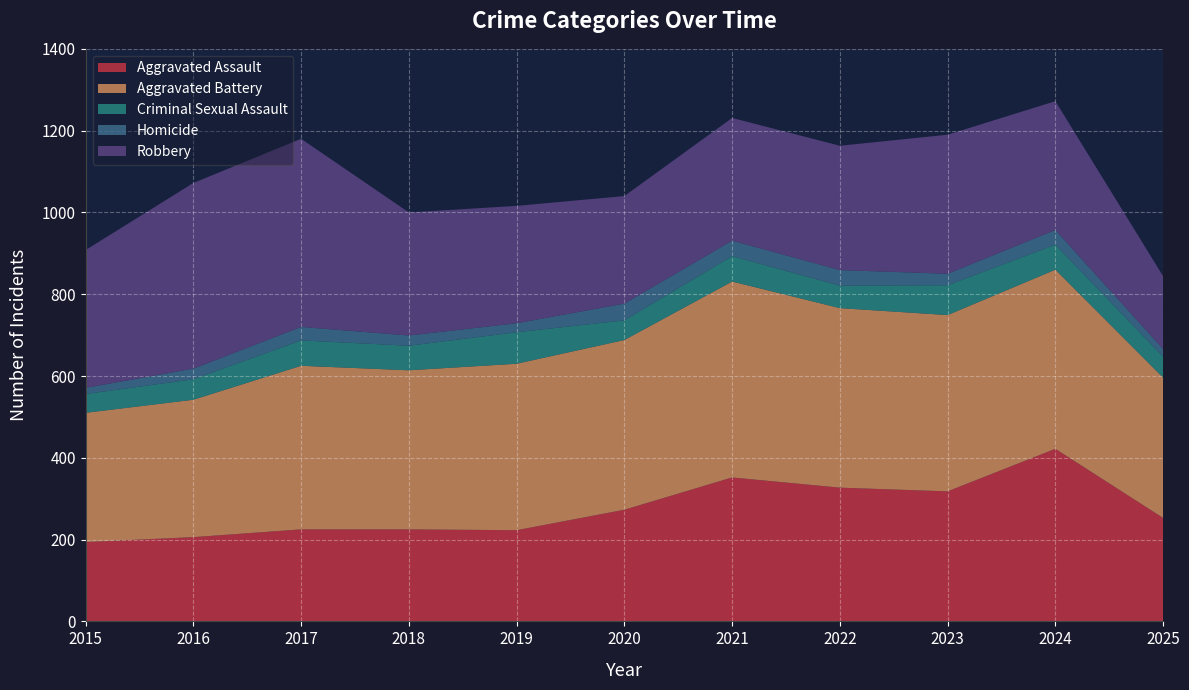

Reading left to right, transcribe all the data shown in this chart.

Aggravated Assault: 194	206	225	225	223	273	352	327	318	422	253
Aggravated Battery: 316	336	400	389	407	415	479	439	431	438	343
Criminal Sexual Assault: 46	50	62	60	77	48	62	55	73	61	51
Homicide: 15	26	33	25	22	41	38	38	28	36	19
Robbery: 337	454	460	301	287	263	300	304	340	315	178